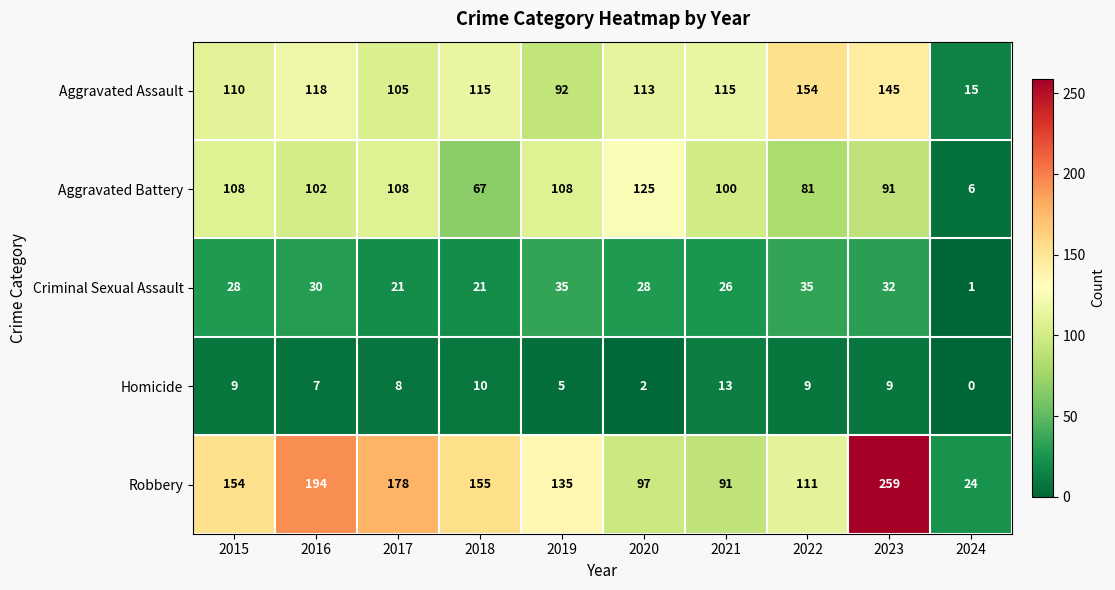

How many series are shown in this chart?

5